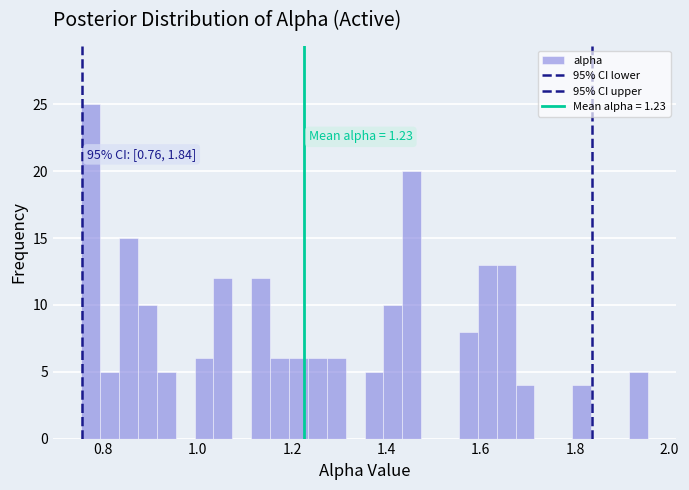

Around what value on the x-axis is the tallest bar? Give the approximate position of its centre, as read against the axis.

0.78